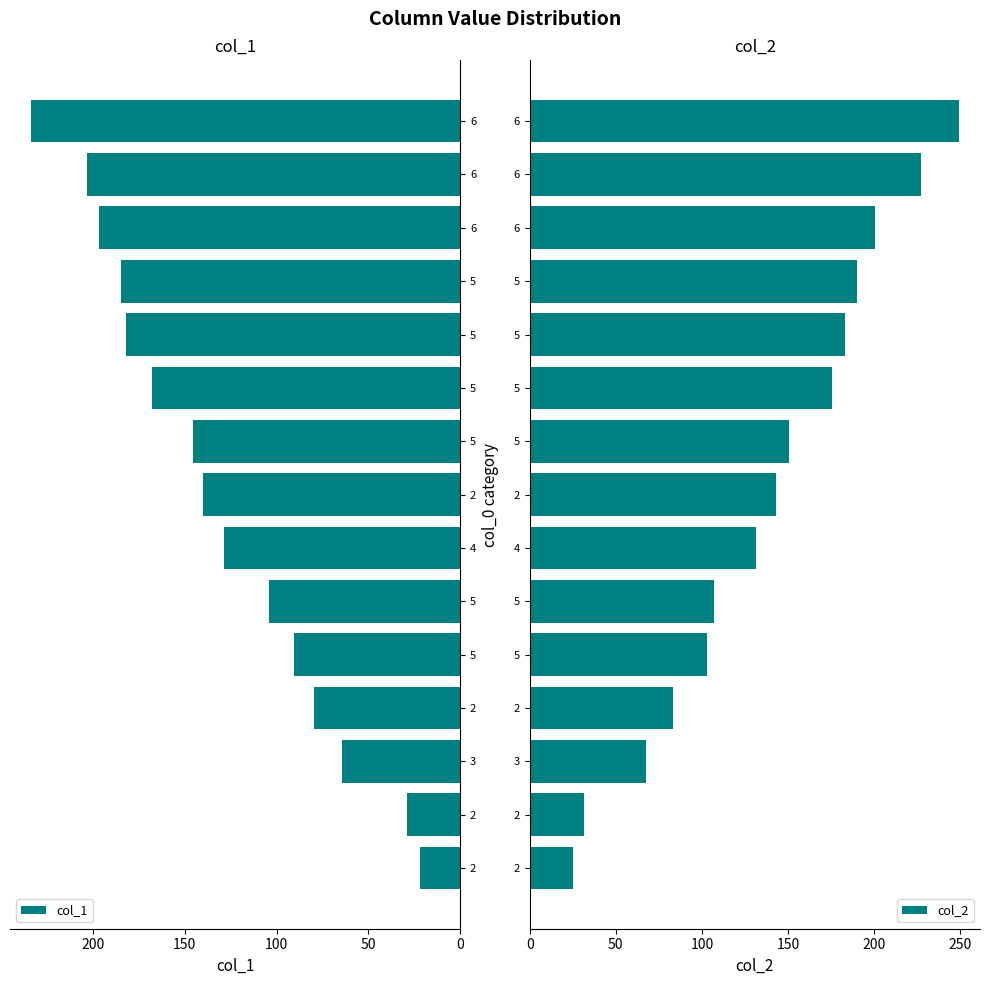

Which series has the largest range (max minus min)?

col_2